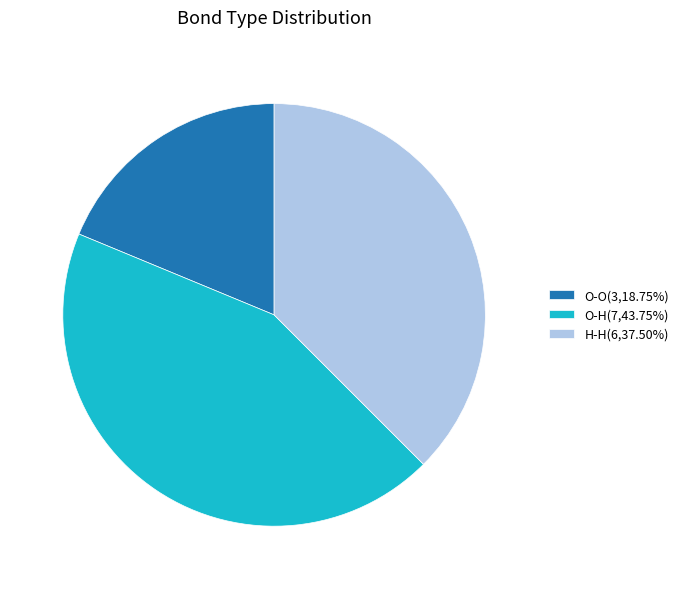

Is the sum of O-H(7,43.75%) and O-O(3,18.75%) greater than half?

Yes